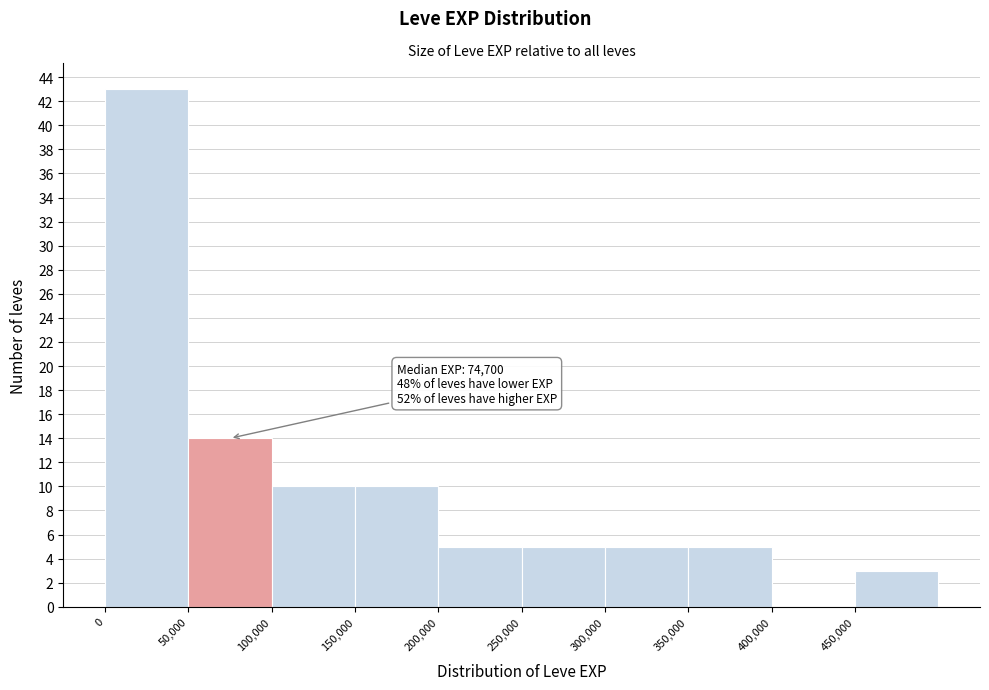

Which range on the x-axis has the tallest bar?

0 to 50000